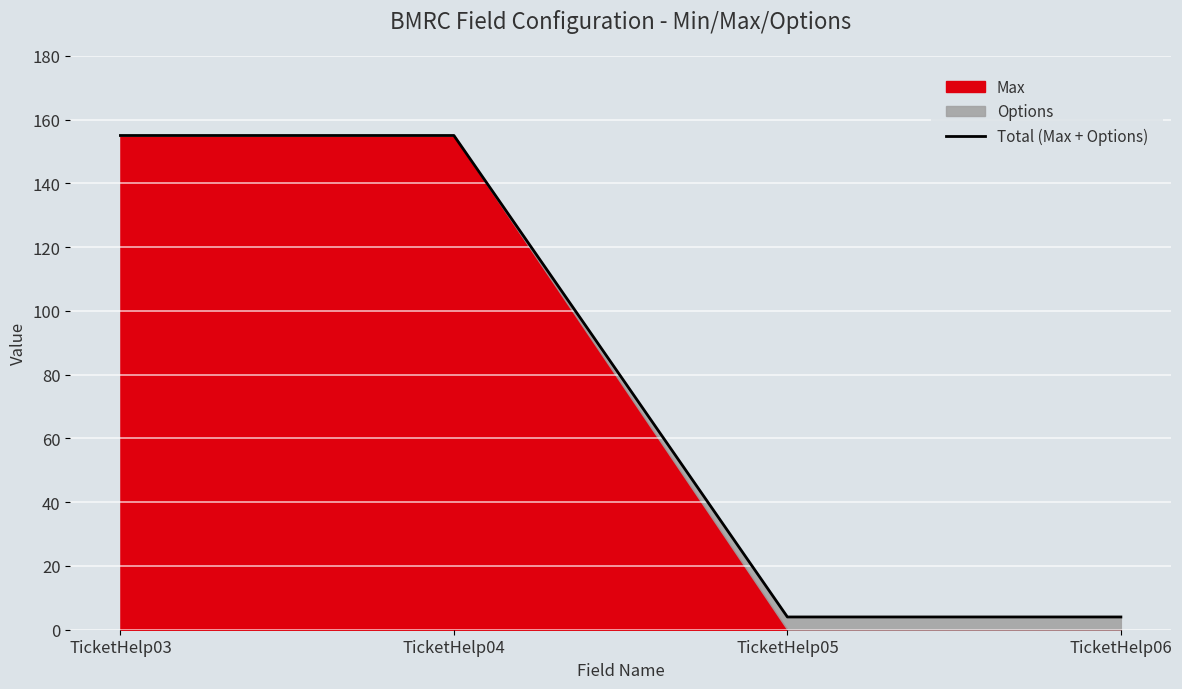

Is it true that the value at TicketHelp03 is 40?

False